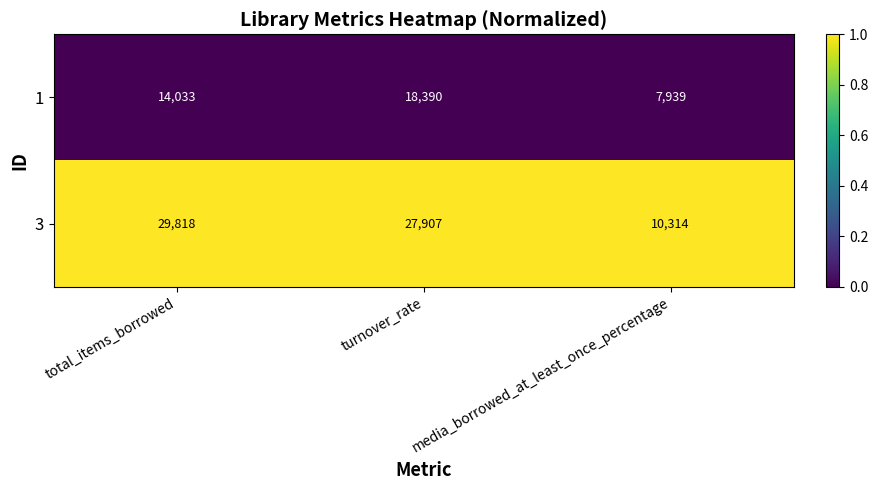

Rank the series by their average value, from highest to lowest.

3, 1